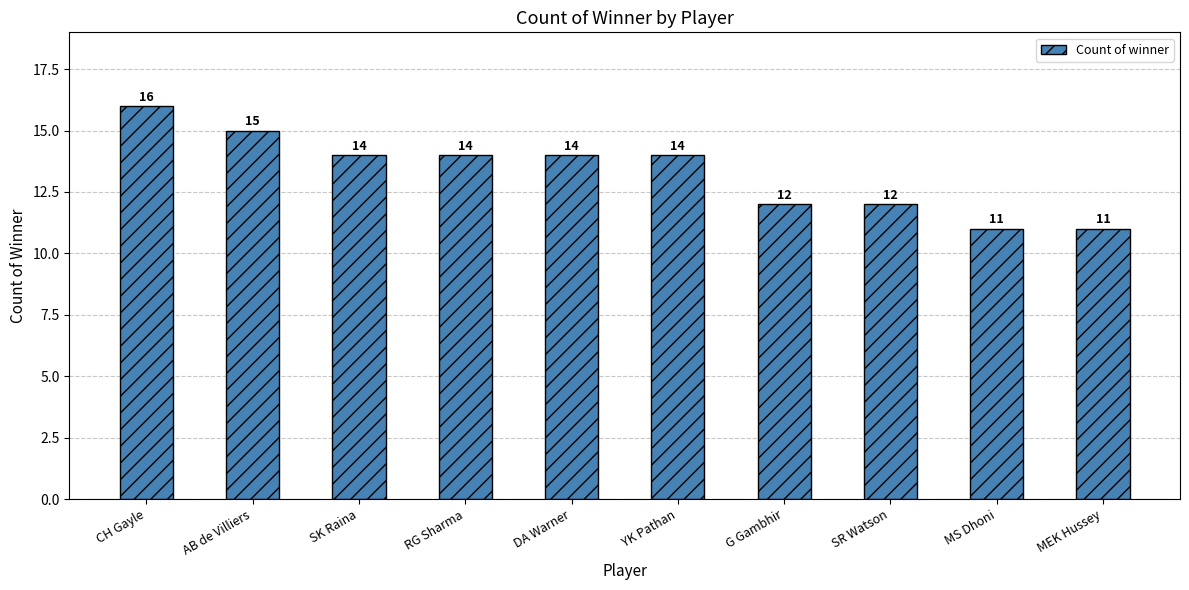

How many values are between 12 and 14?

6